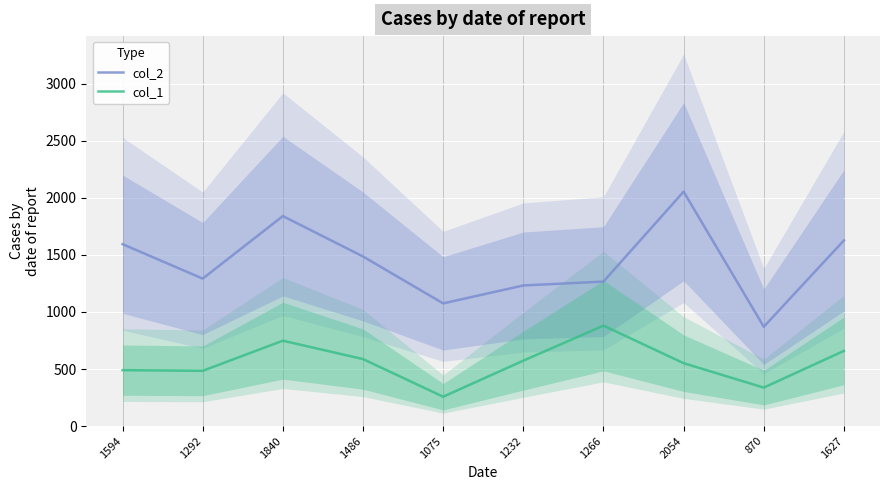

The col_1 series shows 490 at 1594. True or false?

True